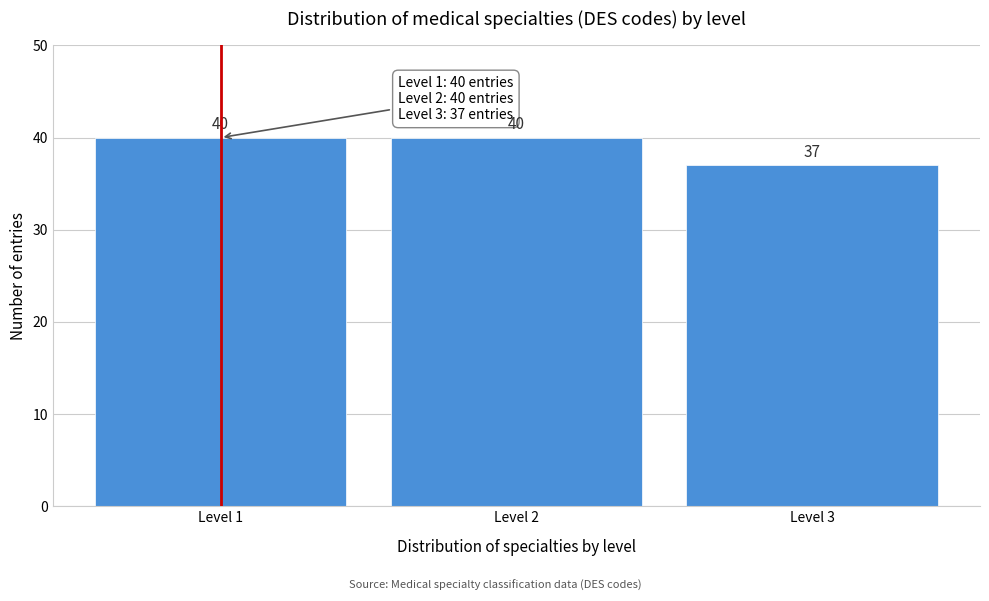

Reading left to right, list all the values displayed in this chart.

Level 1=40	Level 2=40	Level 3=37